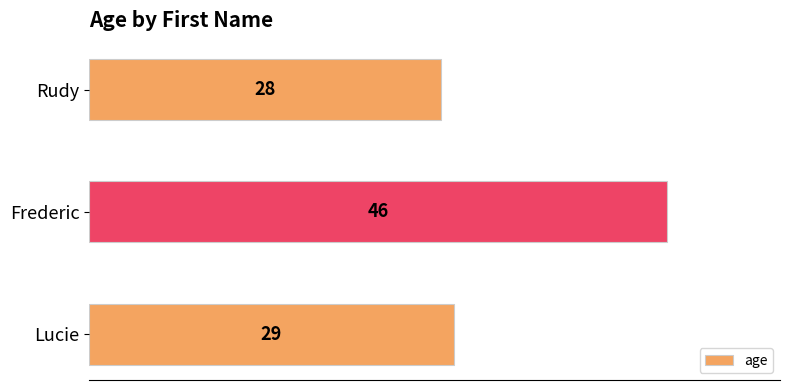

What is the difference between the second highest and minimum values?

1